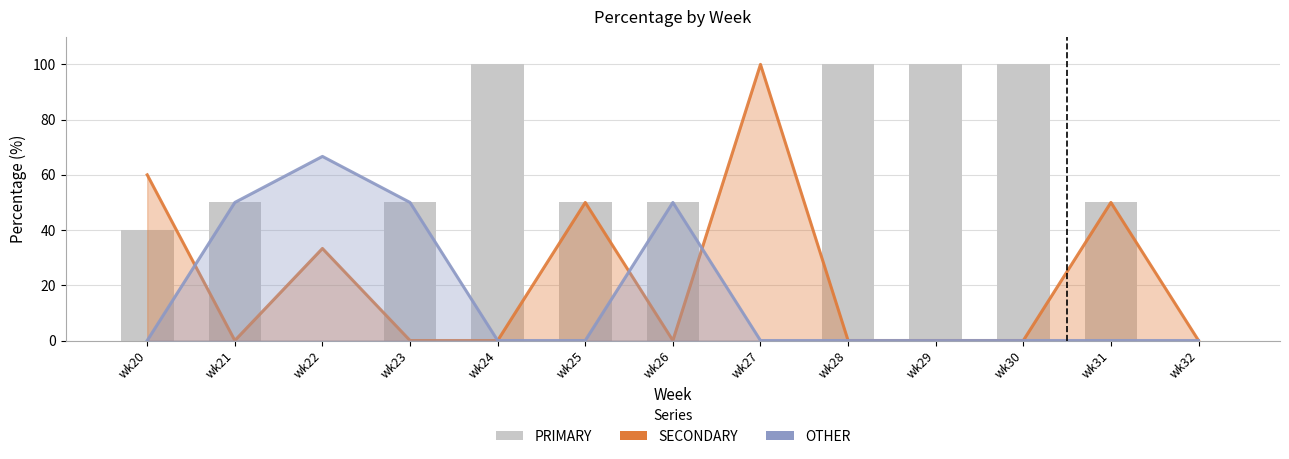

Is it true that SECONDARY equals 50.0 at wk31?

True